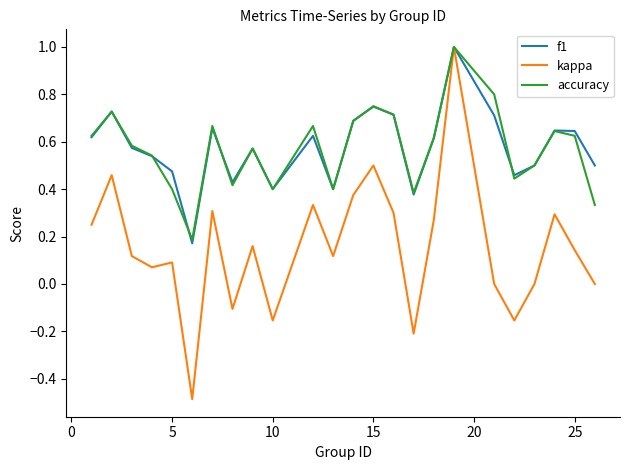

What is the maximum value for kappa?

1.0